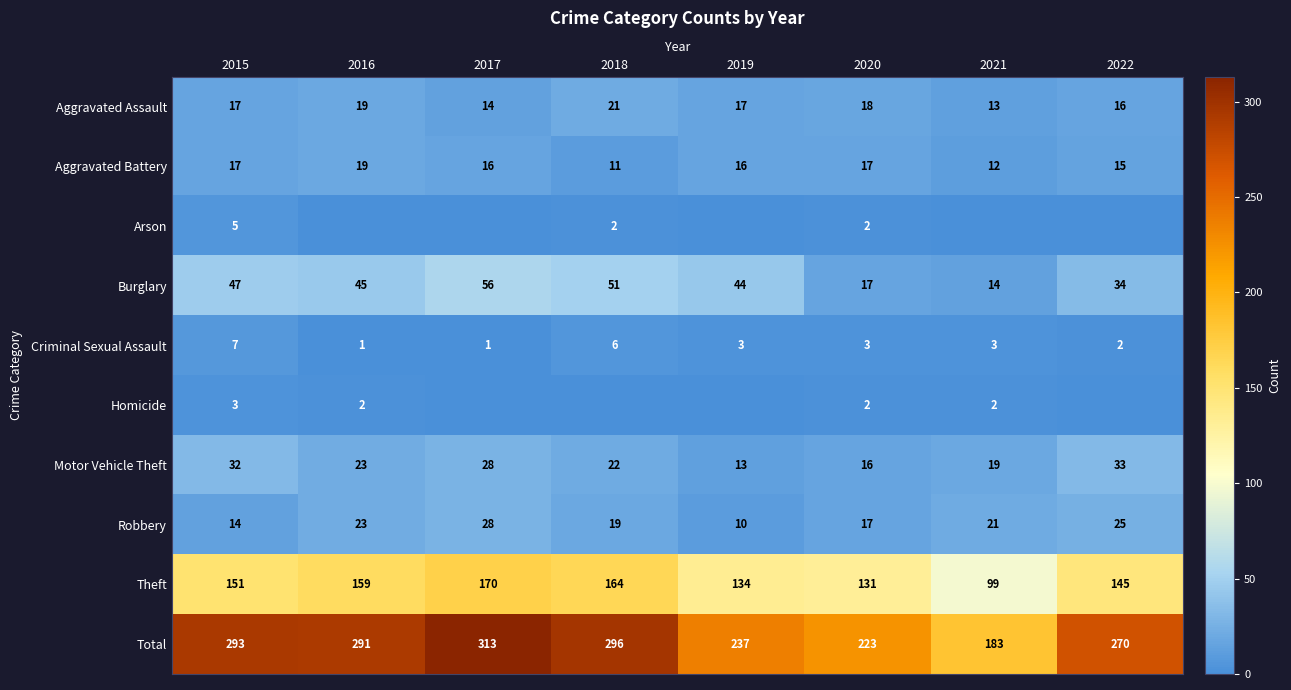

At which label does Robbery first exceed 21?

2016